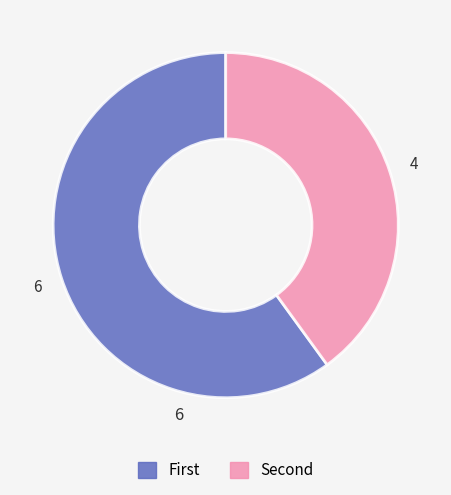

Does any single category account for the majority?

Yes